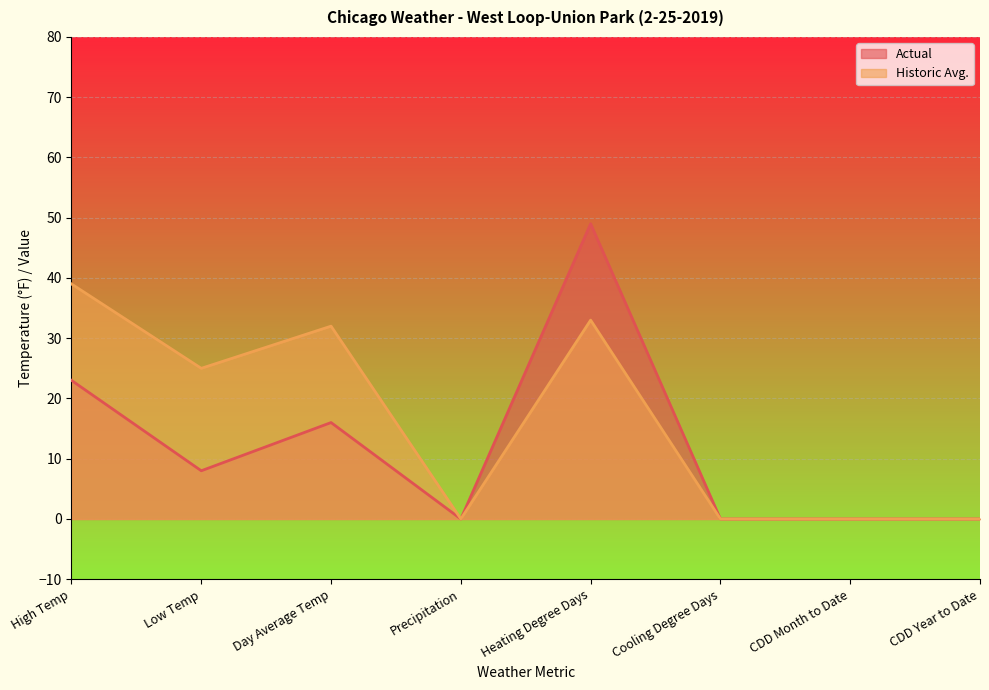

How many data points does each series have?

8